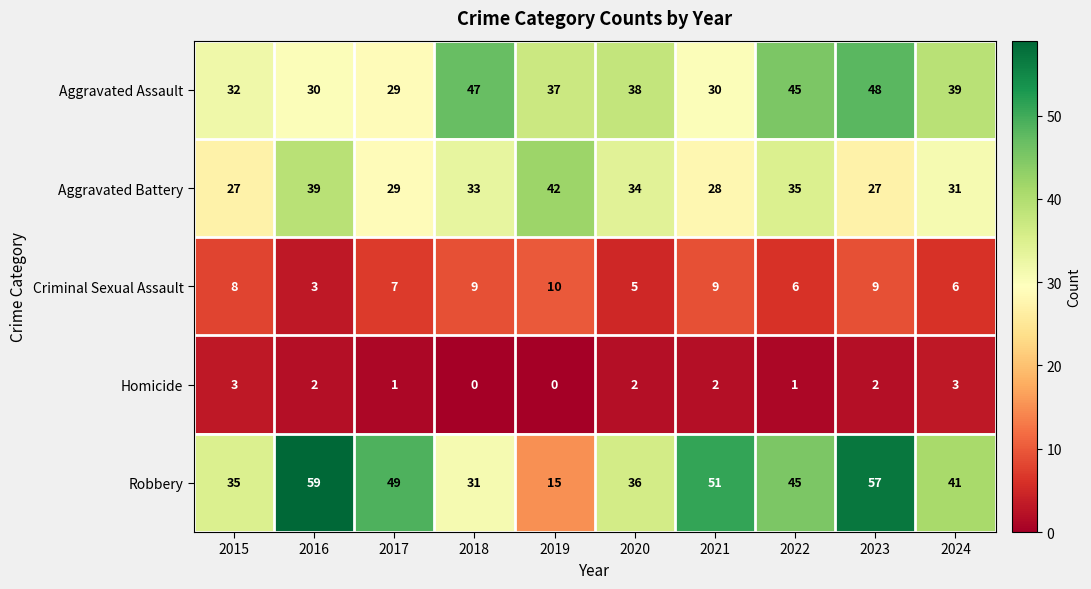

What is the difference between the maximum and minimum values in the Robbery series?

44